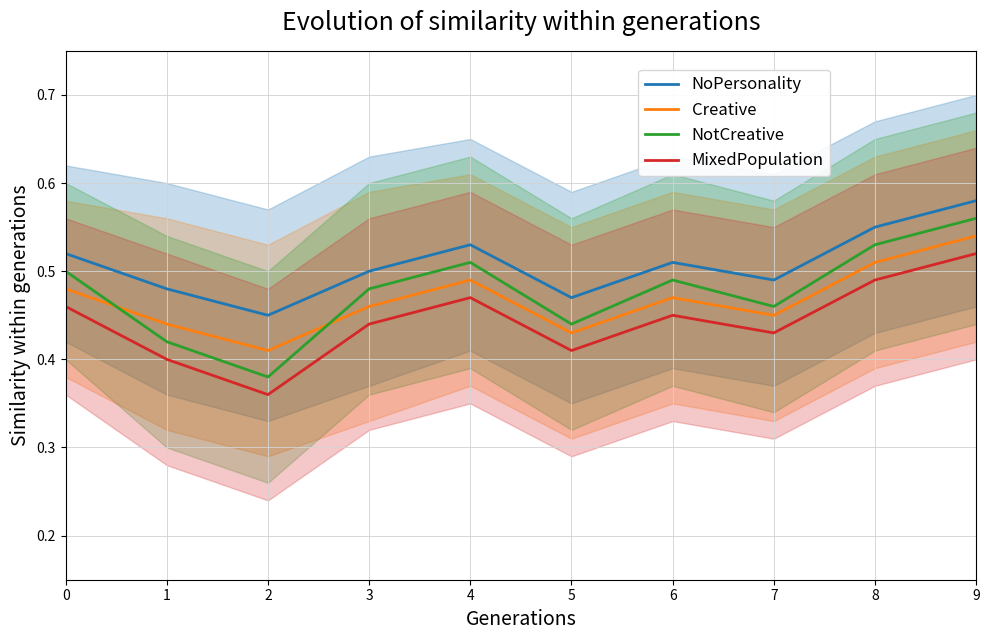

How many NotCreative values are between 0 and 1?

10